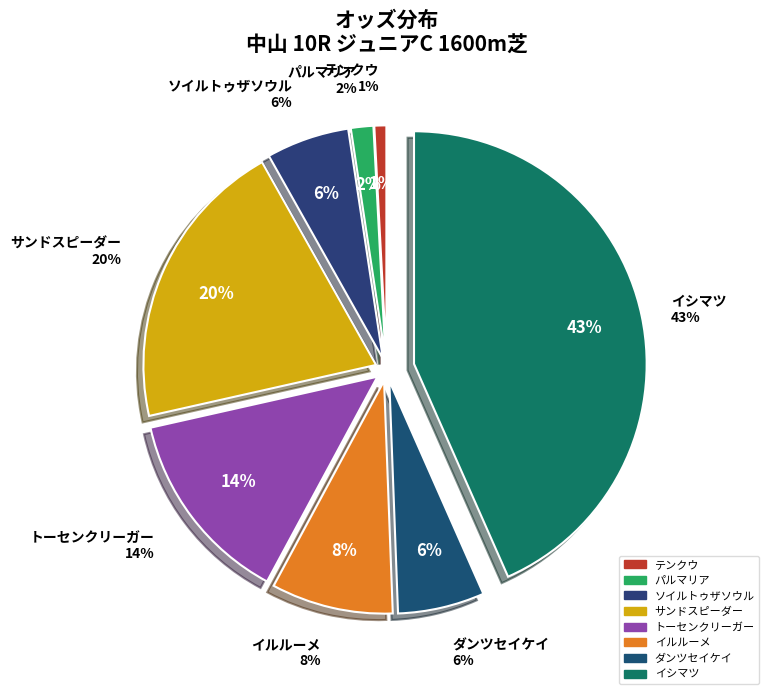

To the nearest percent, what is the average slice percentage?

12%